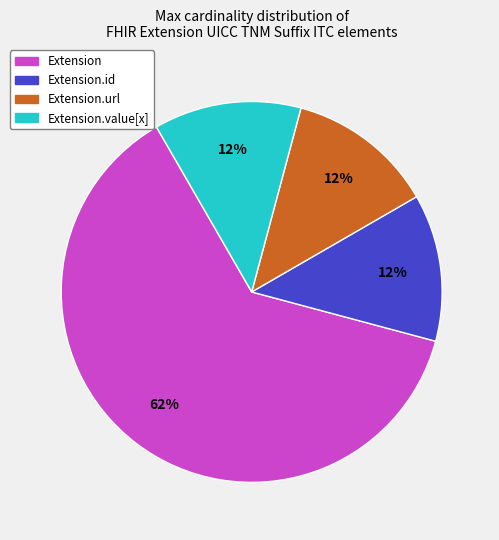

Does any single category account for the majority?

Yes